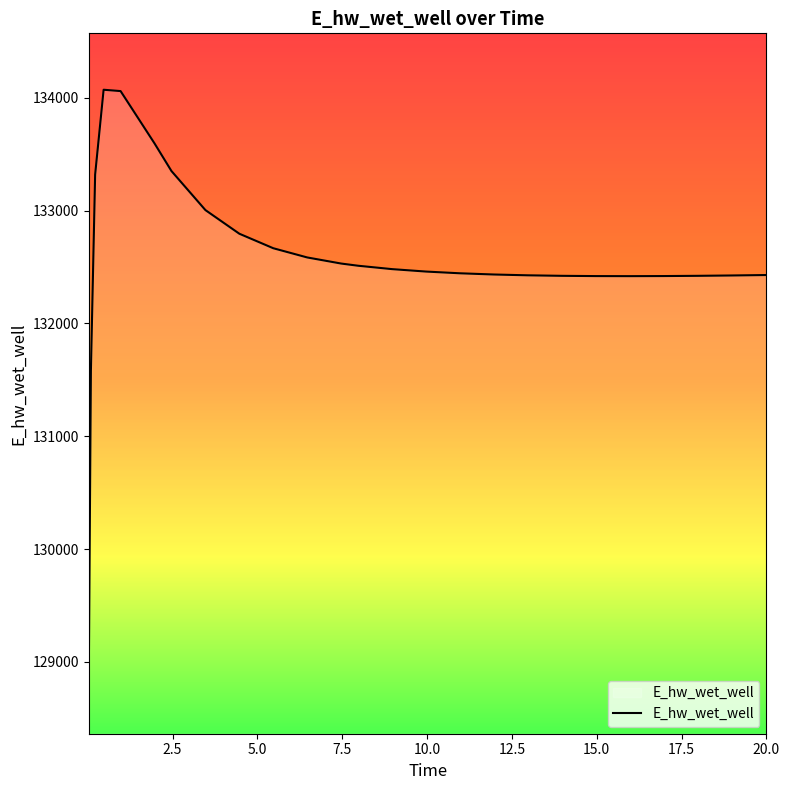

How many lines are shown in the chart?

1